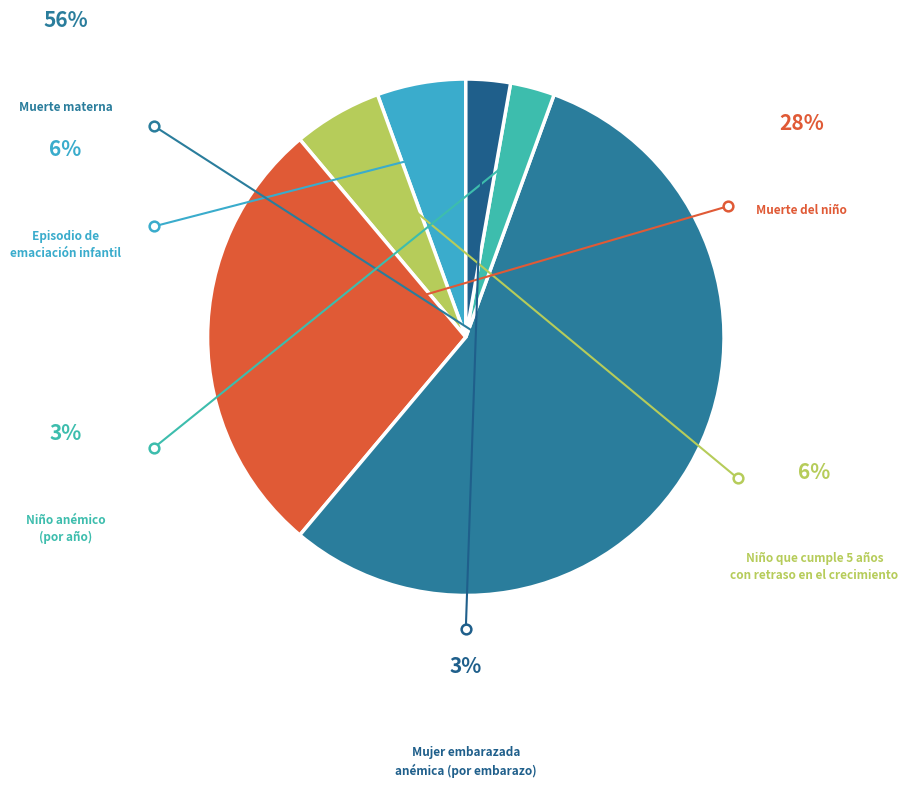

To the nearest percent, what is the combined percentage of Episodio de
emaciación infantil and Muerte del niño?

33%